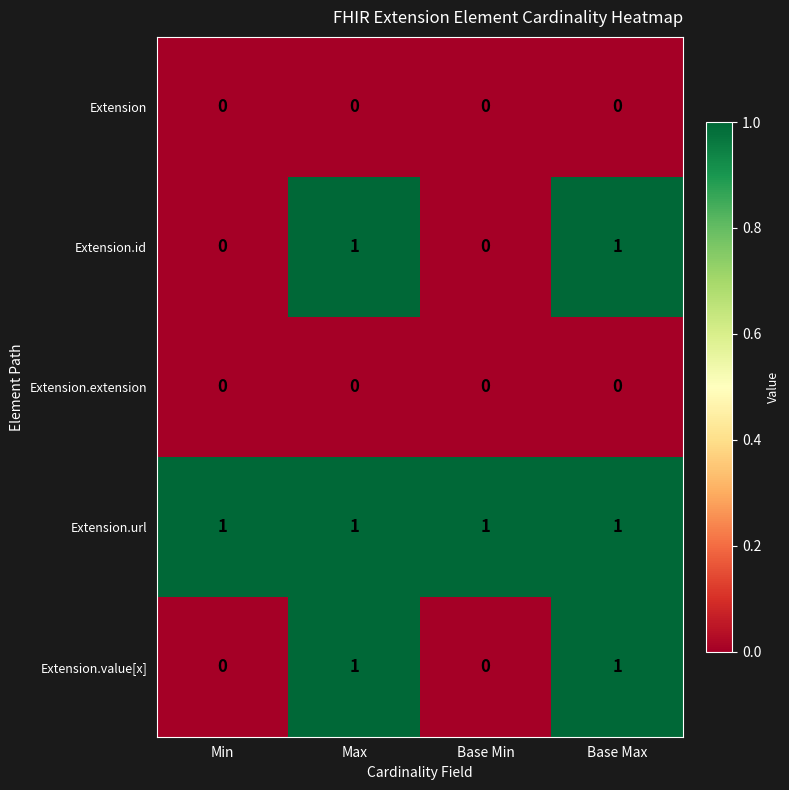

The value of Extension.url at Min is 1. True or false?

True